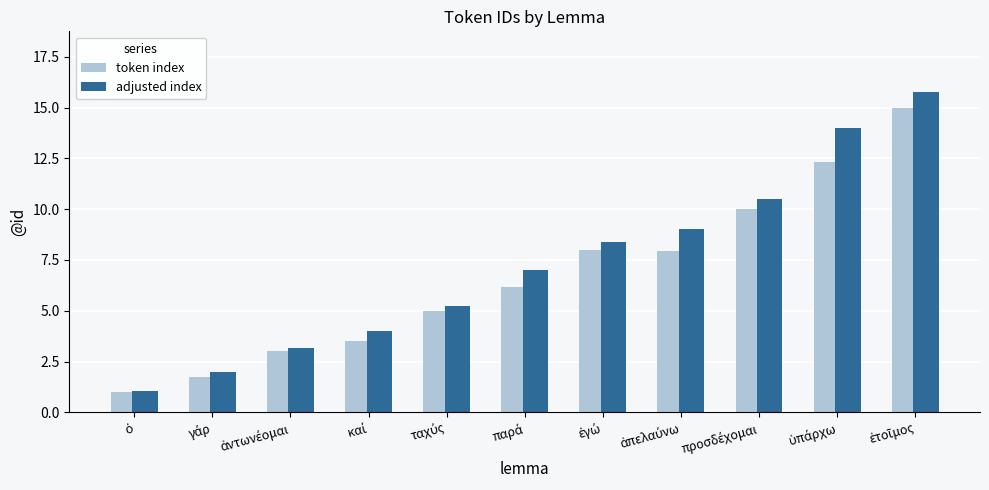

How many data points in token index are above 6?

6